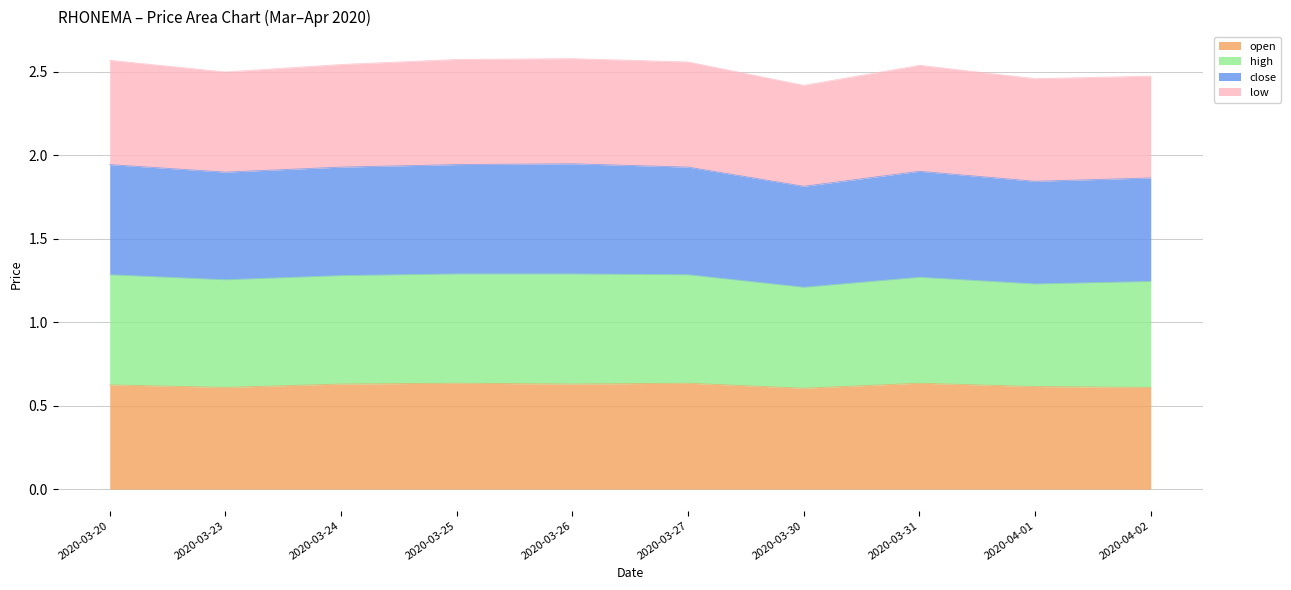

Is it true that open equals 0.8 at 2020-03-23?

False